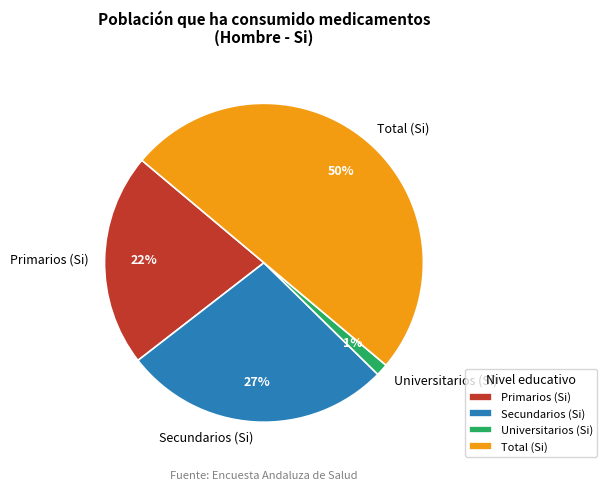

What is the ratio of the value at Total (Si) to the value at Primarios (Si)?

2.3